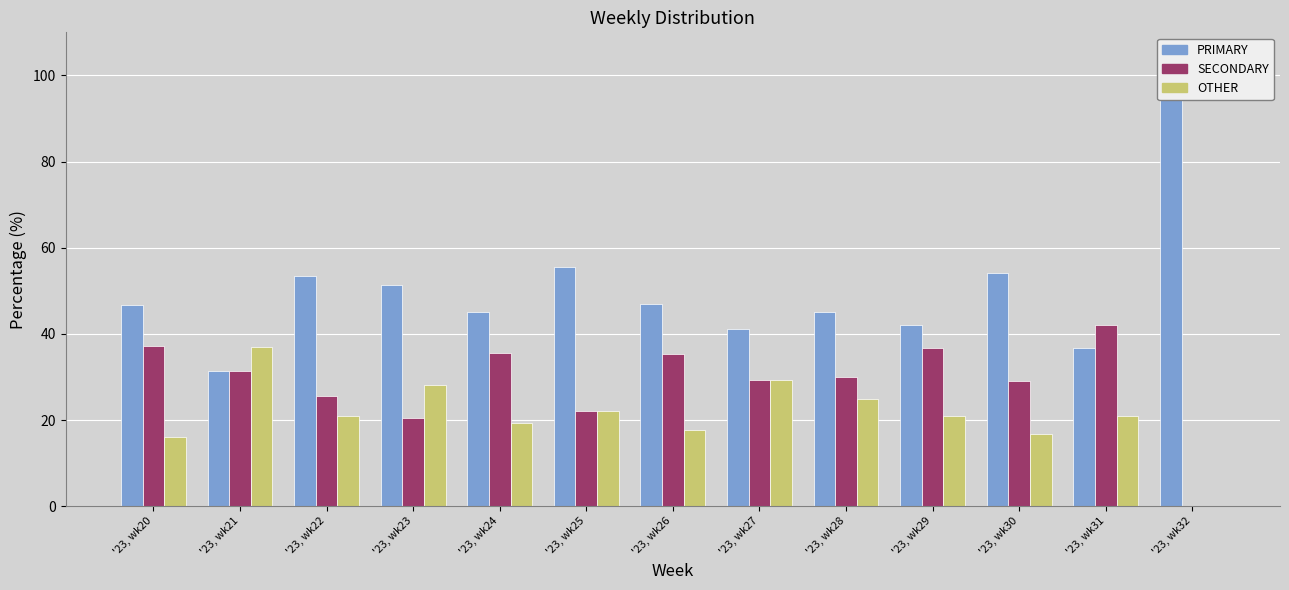

Is it true that SECONDARY equals 6.9 at '23, wk28?

False